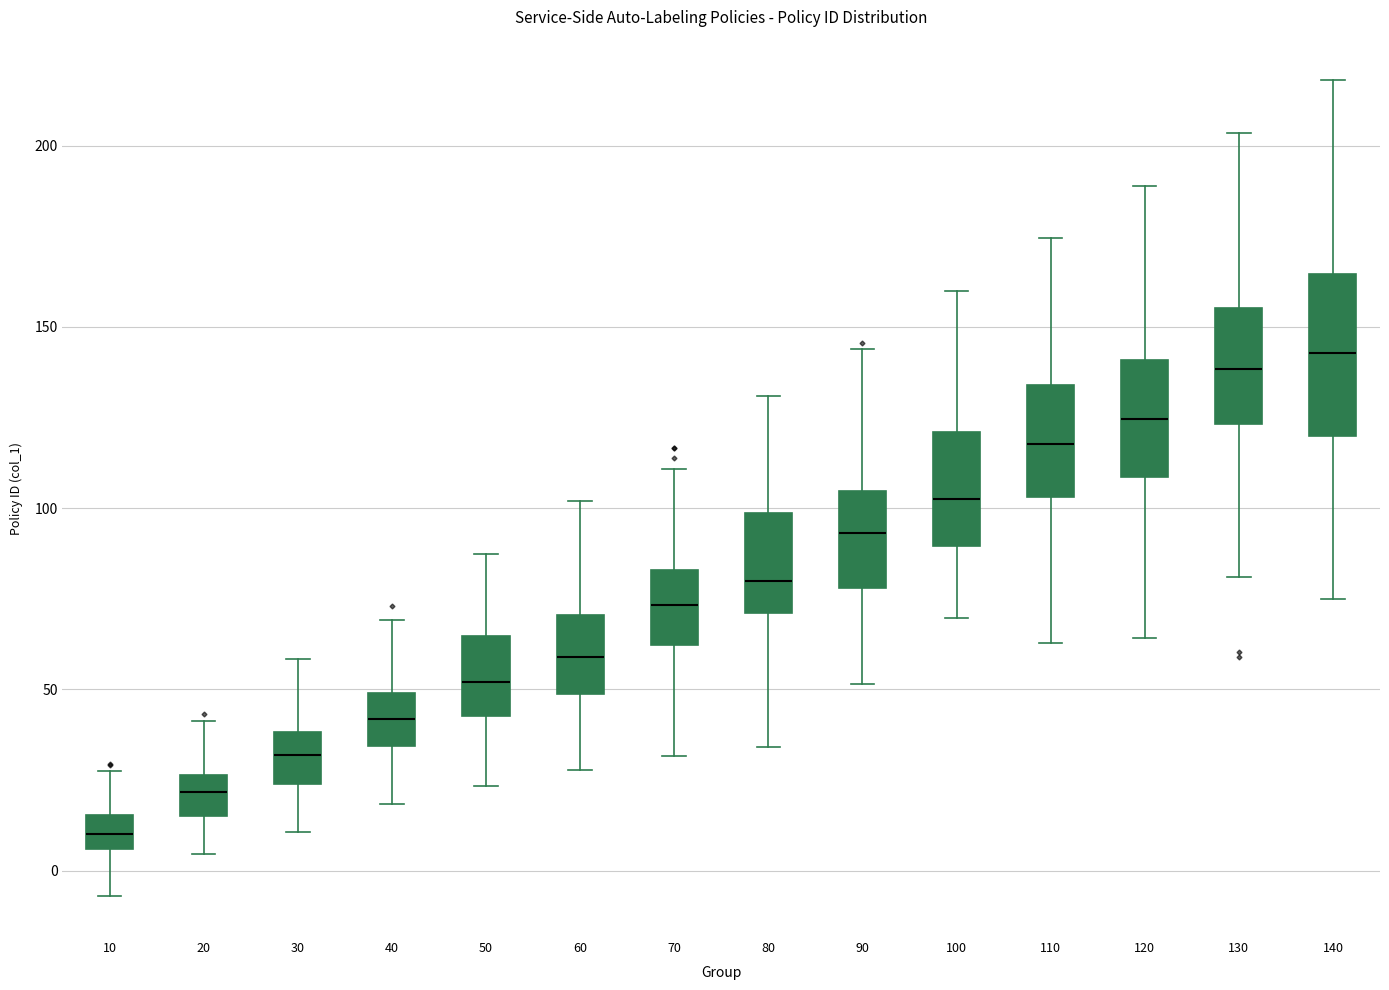

Which box has the lowest median line?

10